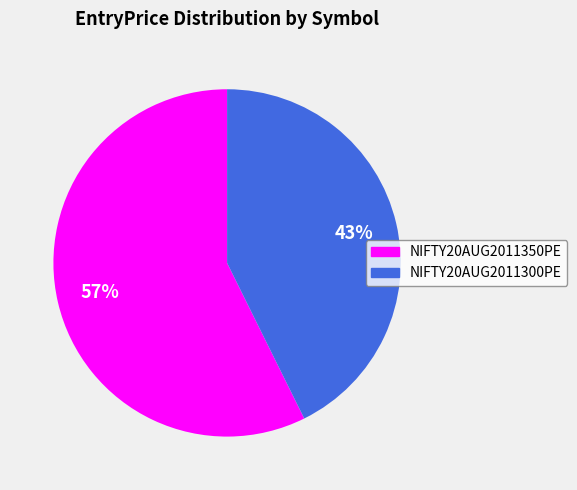

How many segments does this pie chart have?

2